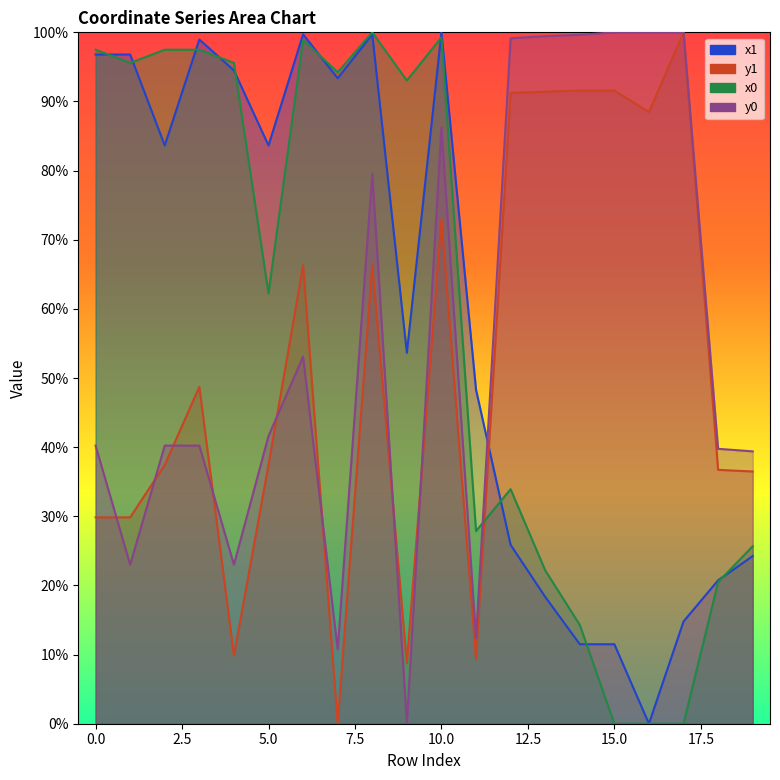

At which category is the sum across all series the highest?

10